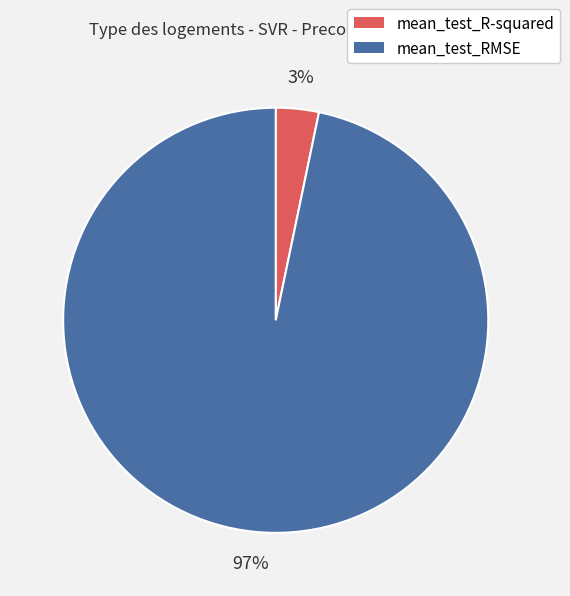

True or false: mean_test_R-squared accounts for 3% of the total.

True